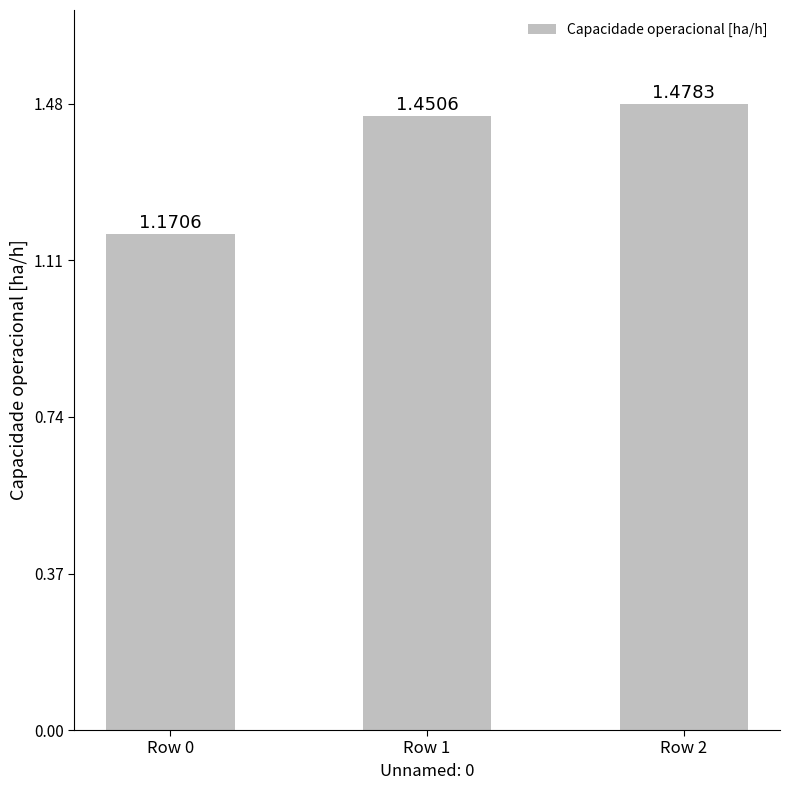

Approximately how many times larger is the value at Row 0 compared to Row 1?

0.8